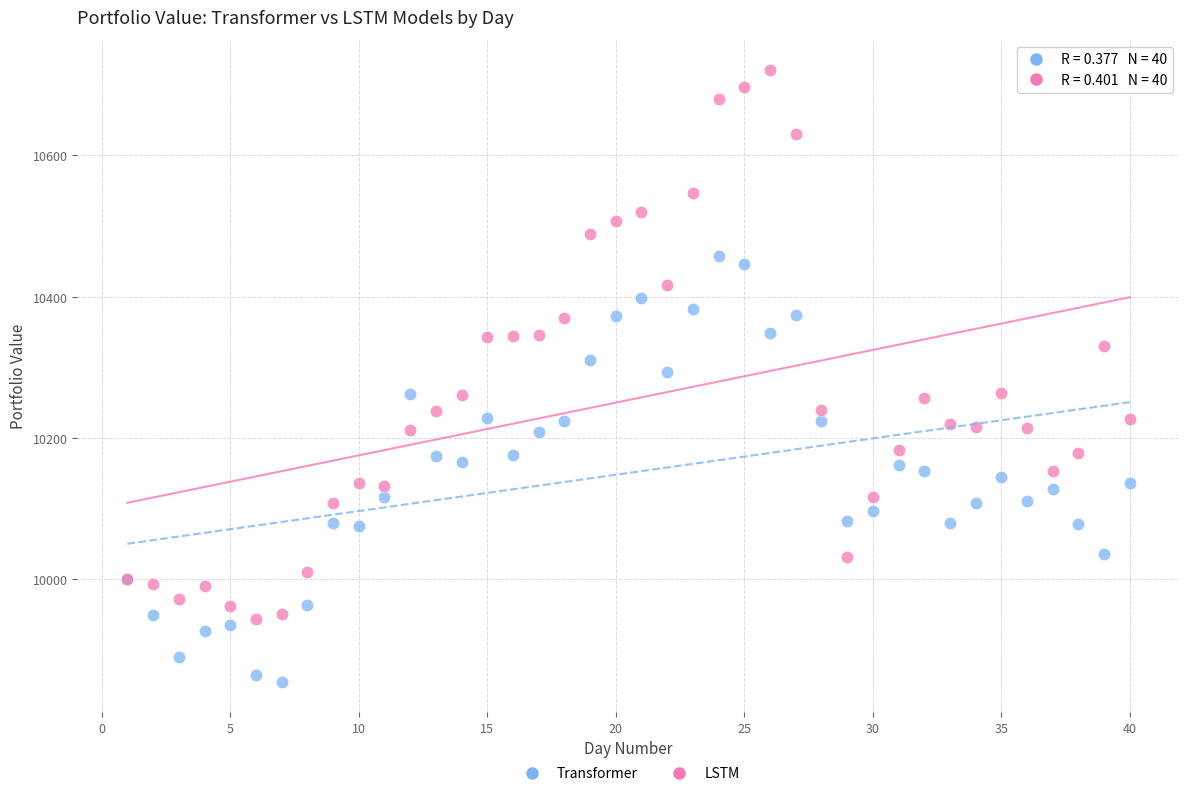

Which series contains the highest Y value?

LSTM